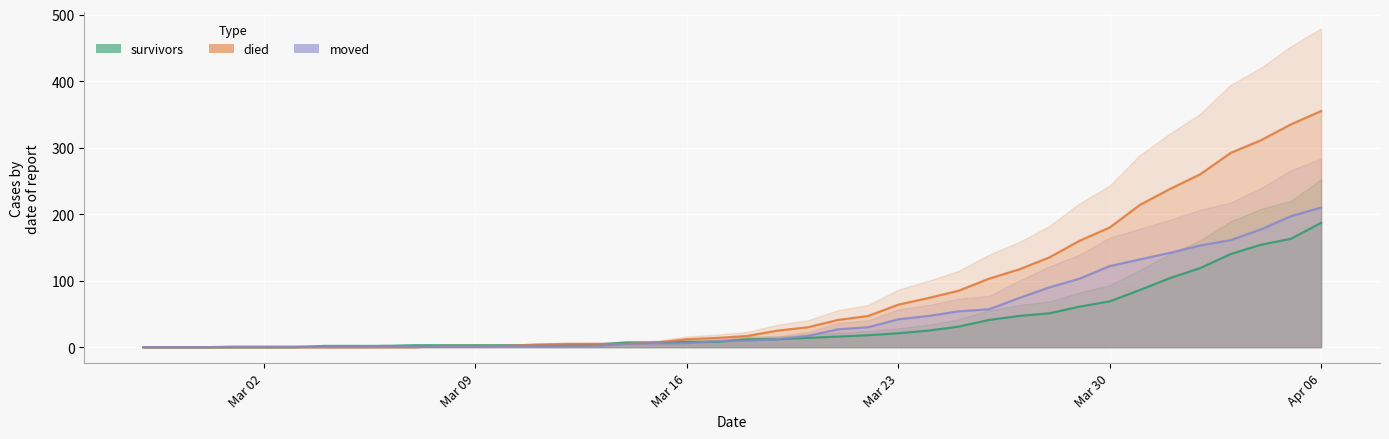

How many positive values does the moved series have?

37